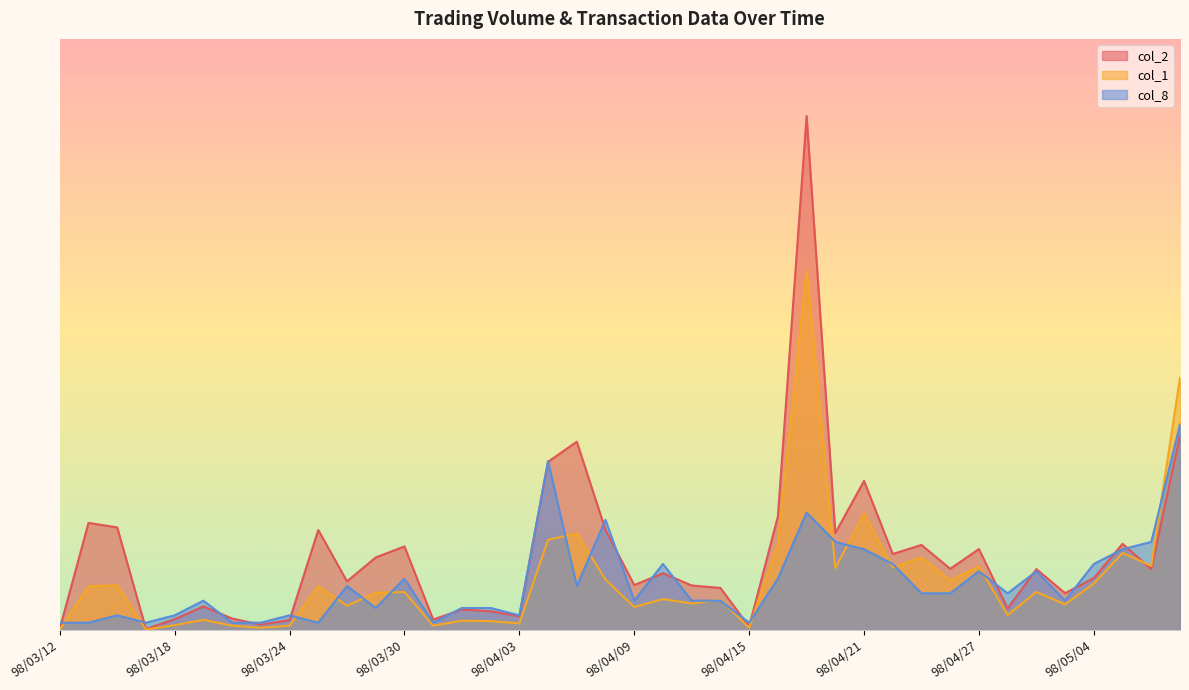

How many values in the col_8 series exceed 77365?

17